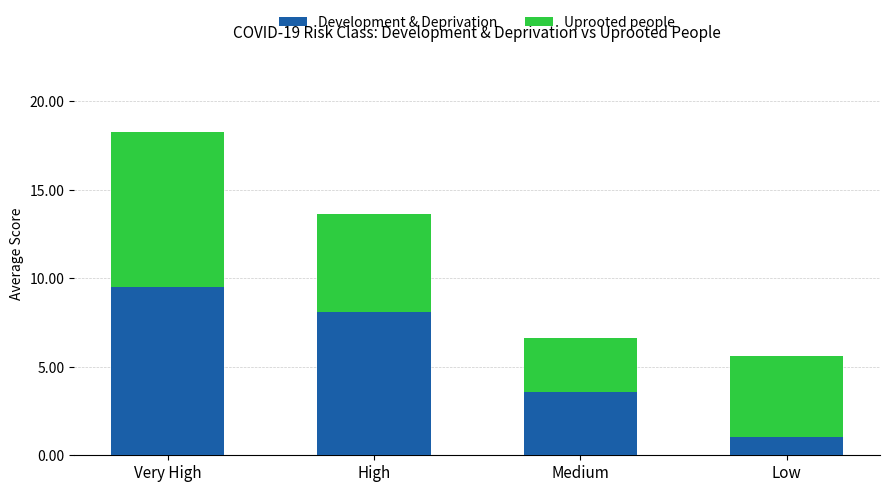

Where does the Development & Deprivation series first go above 8?

Very High